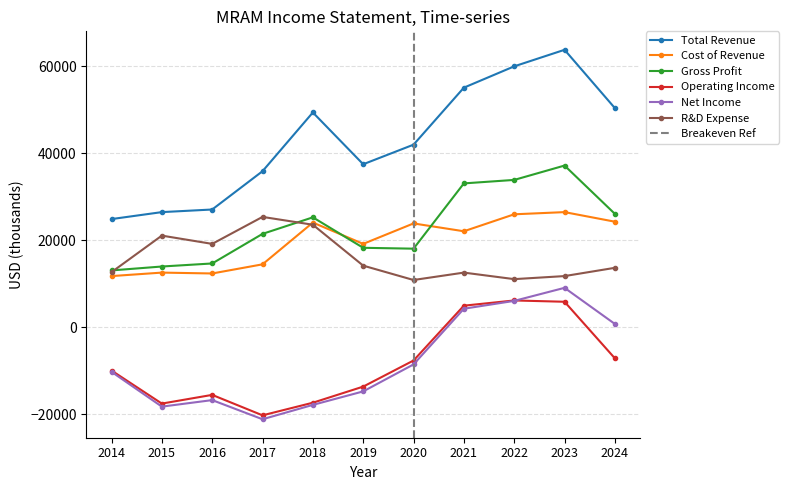

Reading left to right, what are all the values shown in this chart?

Total Revenue: 24900	26500	27100	35900	49400	37500	42000	55100	60000	63800	50400
Cost of Revenue: 11800	12600	12400	14500	24100	19200	23900	22100	26000	26500	24300
Gross Profit: 13100	14000	14700	21500	25300	18300	18100	33100	33900	37200	26100
Operating Income: -9900	-17500	-15500	-20200	-17300	-13600	-7600	5000	6200	5900	-7100
Net Income: -10200	-18200	-16700	-21100	-17800	-14700	-8500	4300	6100	9100	800
R&D Expense: 12700	21100	19200	25400	23600	14200	10900	12600	11100	11800	13700